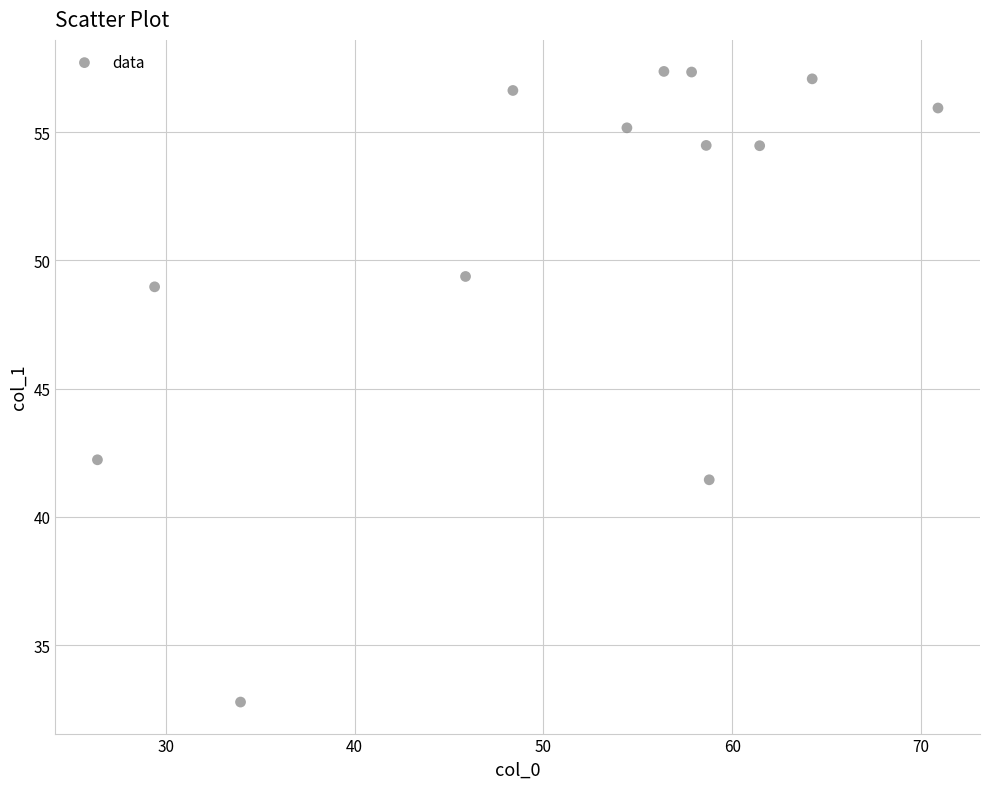

What is the range of X values (max minus min)?

44.5